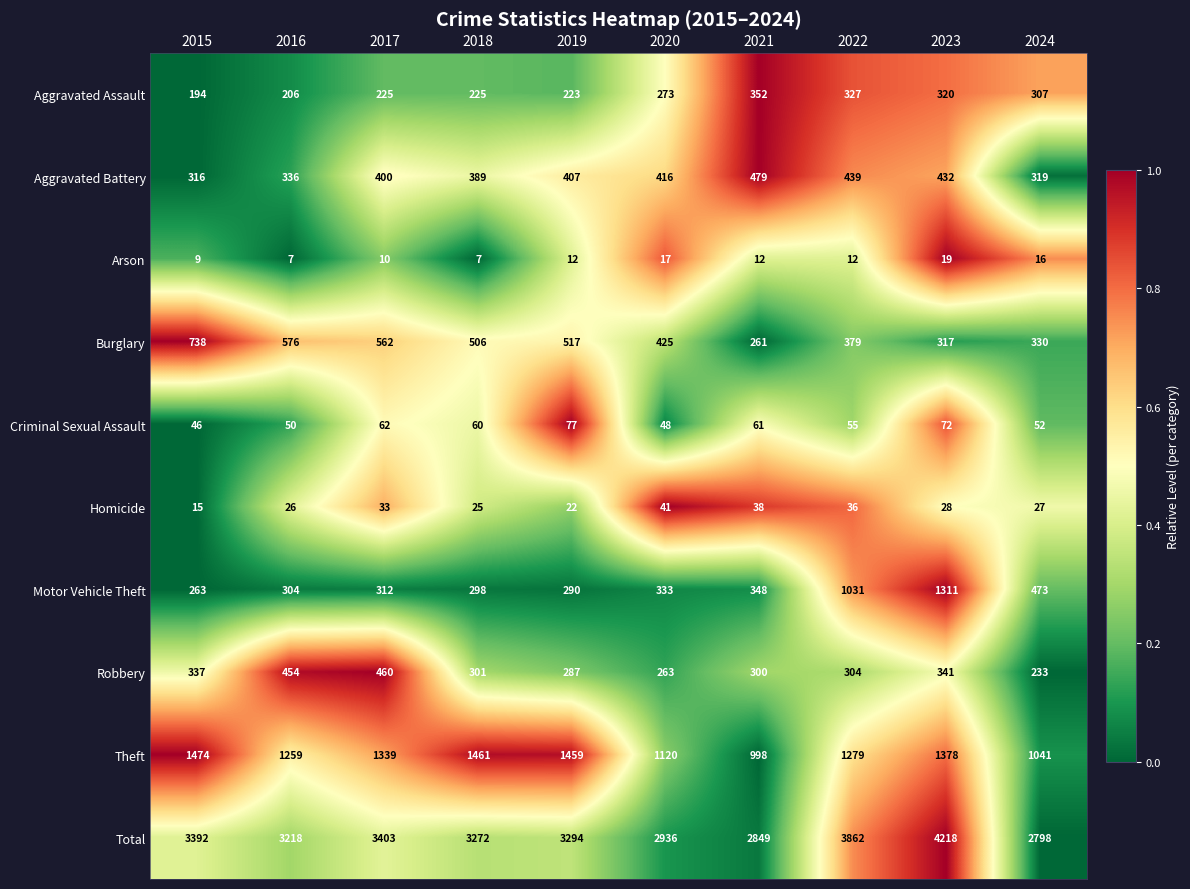

What is the minimum value for Theft?

998